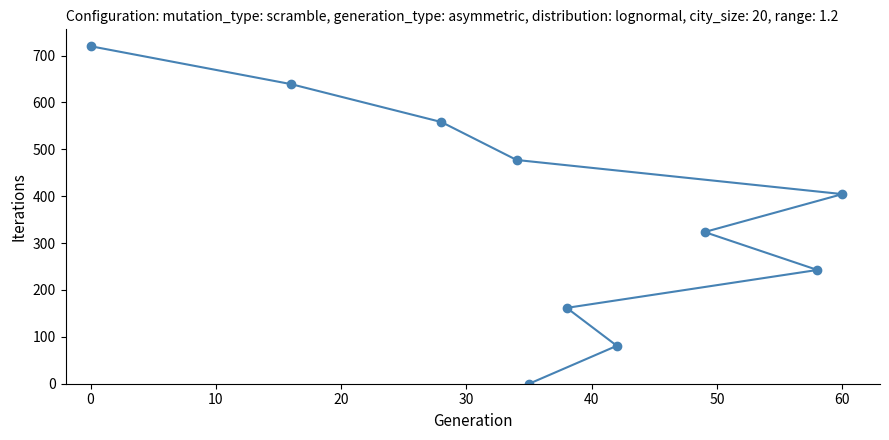

How many lines are shown in the chart?

1